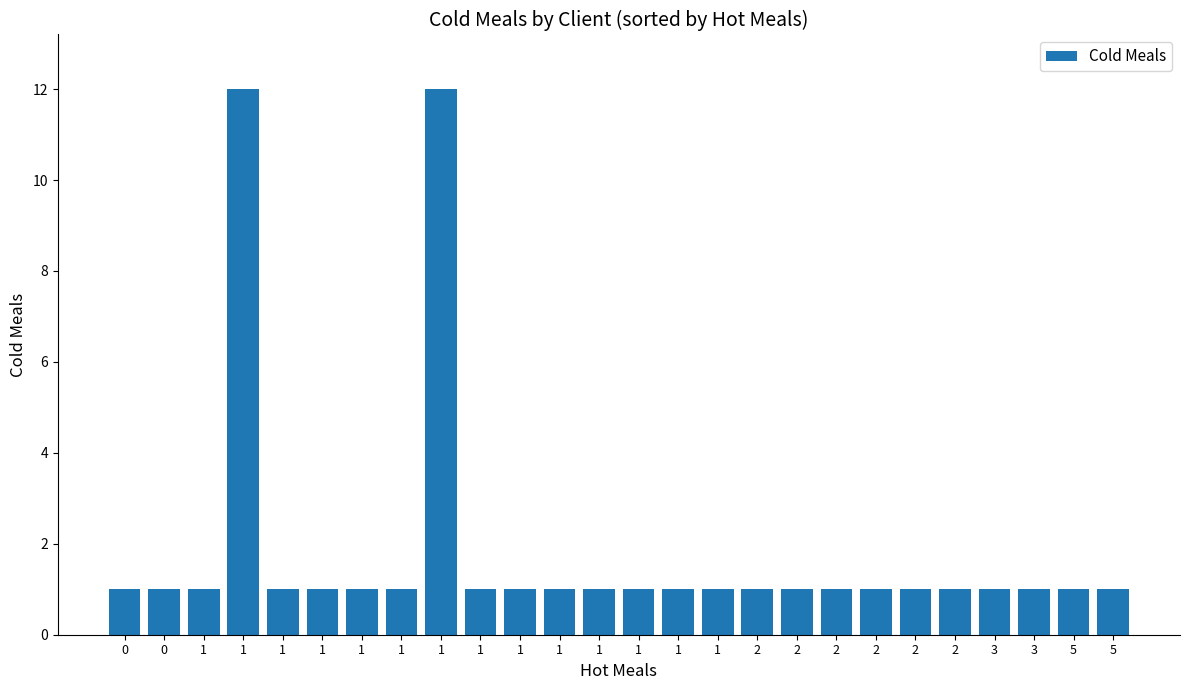

What is the ratio of the value at 5 to the value at 1?

1.0